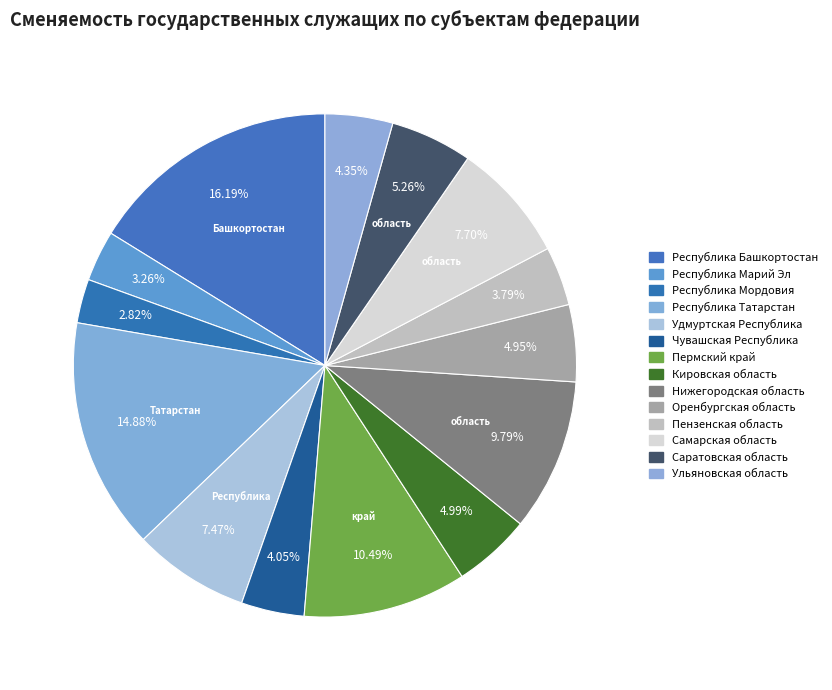

What percentage is NOT represented by Республика Башкортостан?

83.8%